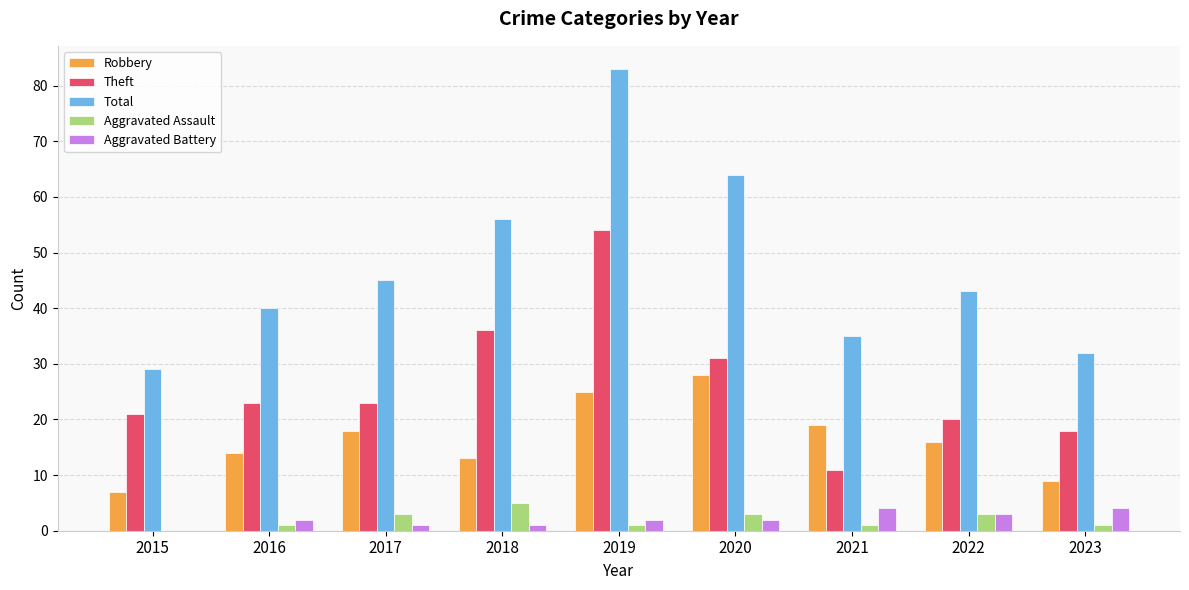

The value of Total at 2022 is 43. True or false?

True